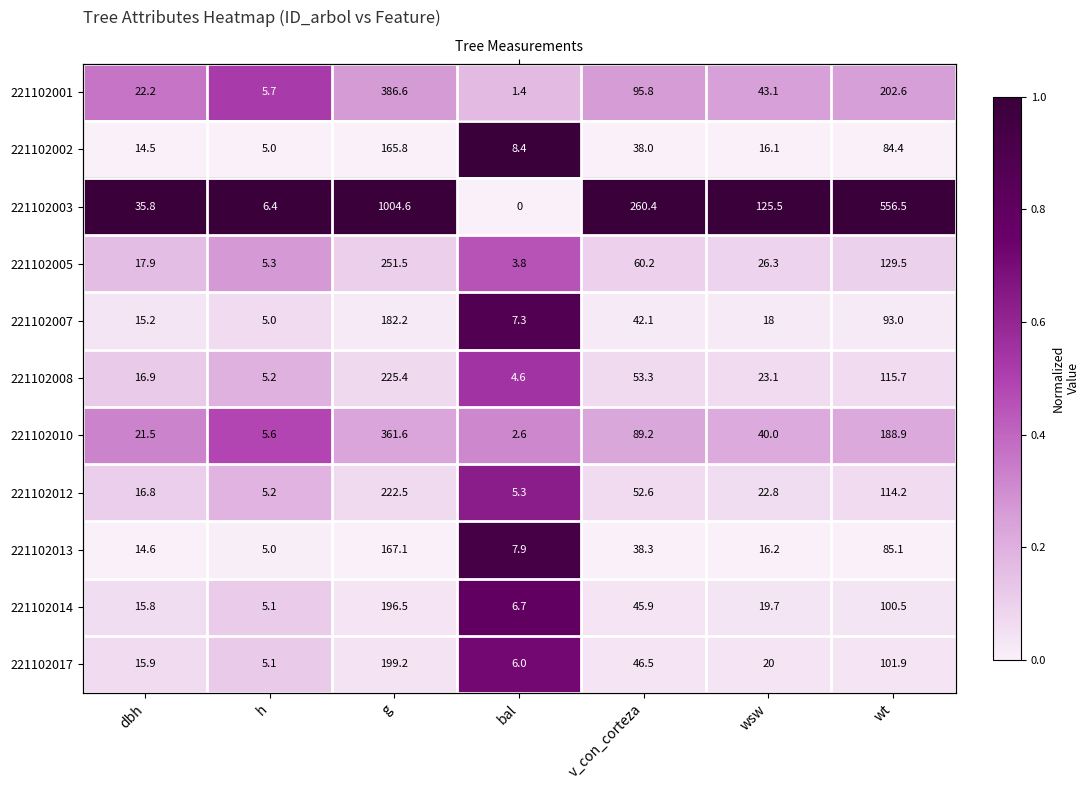

Is it true that 221102012 equals 0.6 at bal?

True